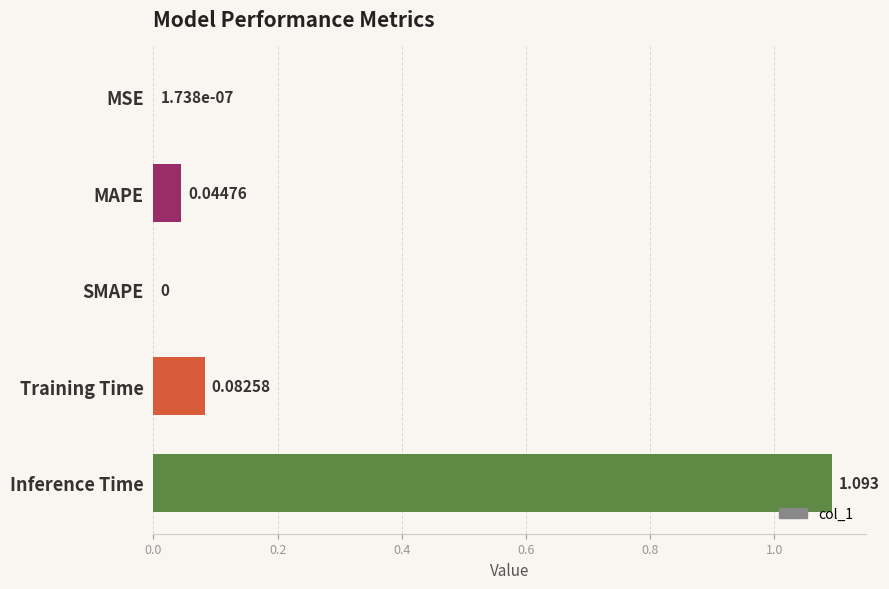

Which has a higher value, Training Time or Inference Time?

Inference Time